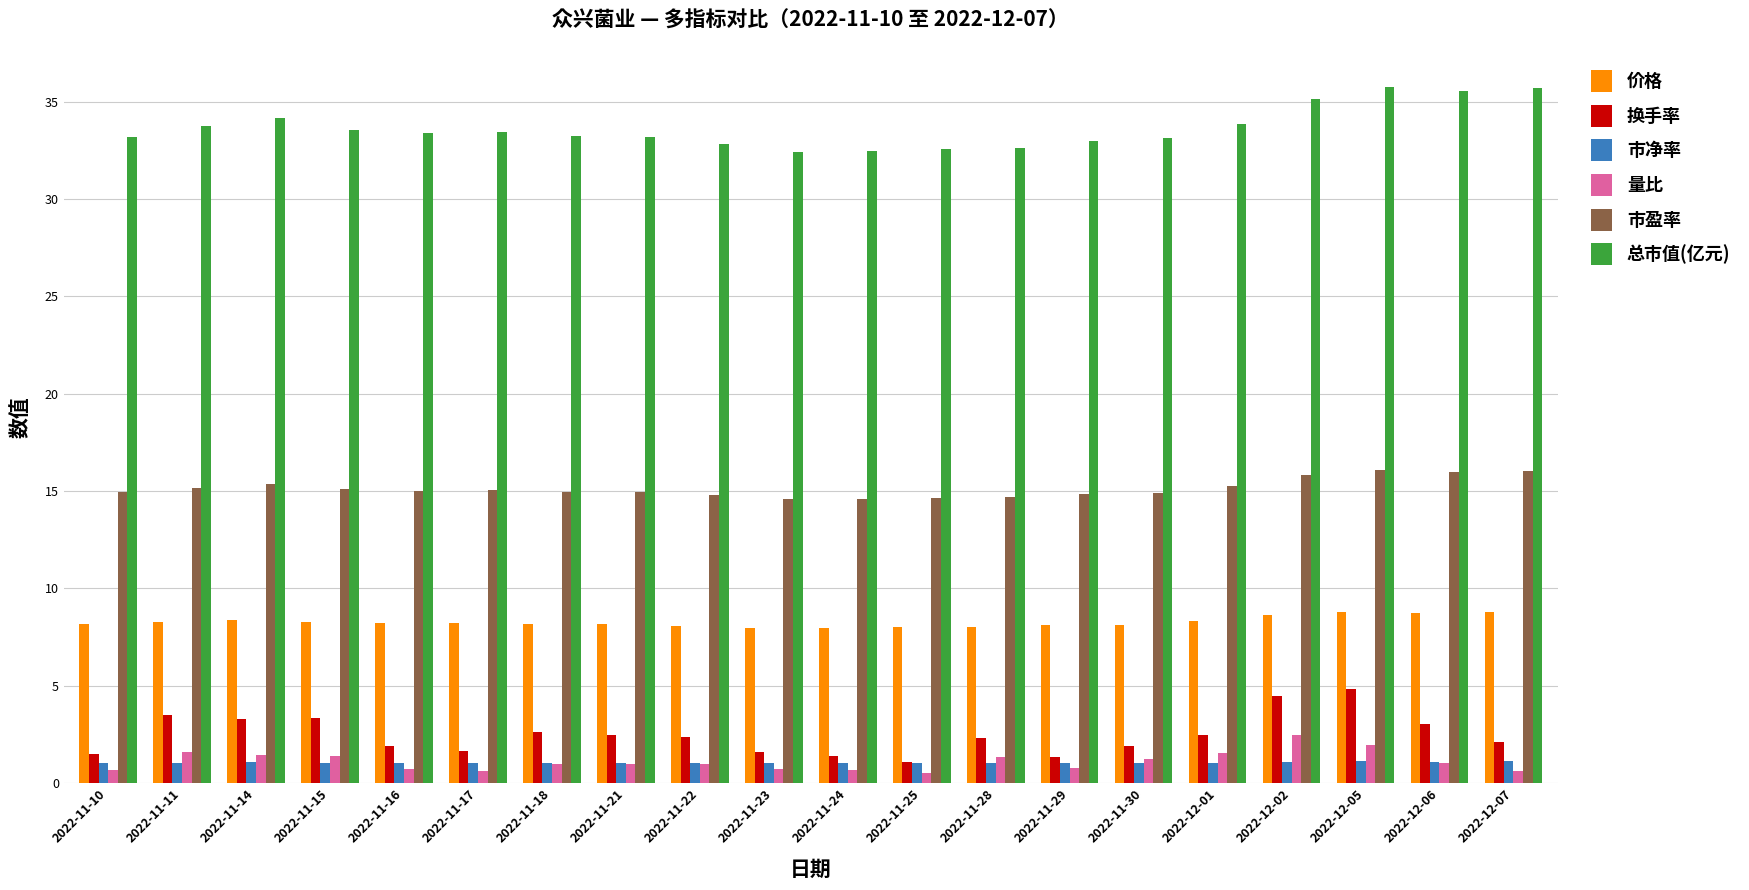

How many groups of bars are there?

20